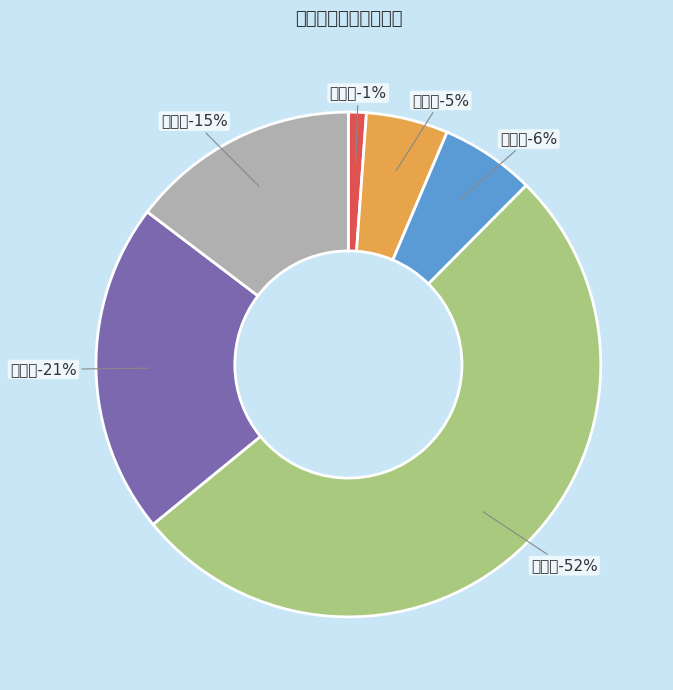

To the nearest percent, what percentage of the pie is 柯桥区?

5%